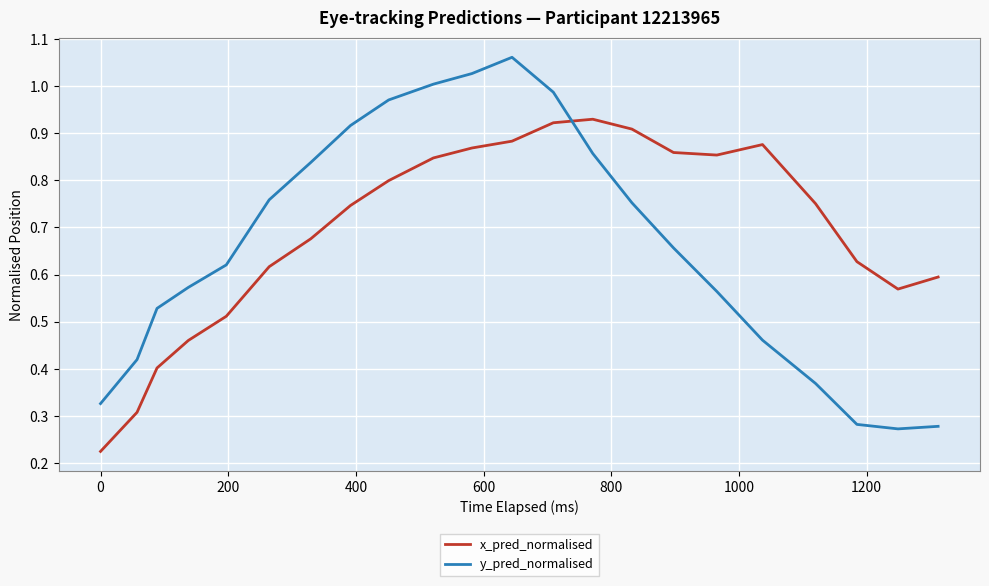

After their last crossing, which series has the higher values: x_pred_normalised or y_pred_normalised?

x_pred_normalised